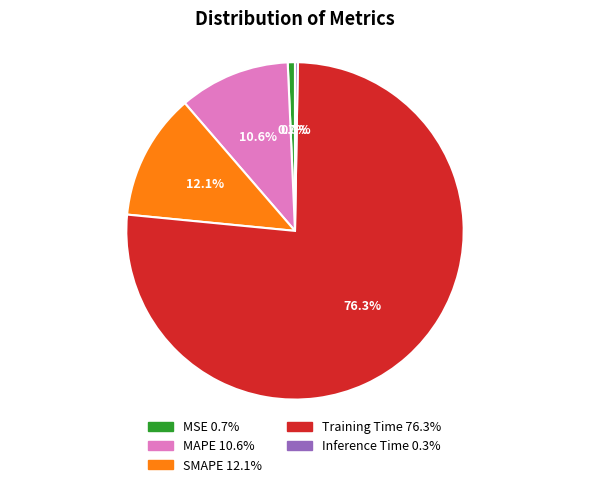

Does Training Time represent more than half of the total?

Yes